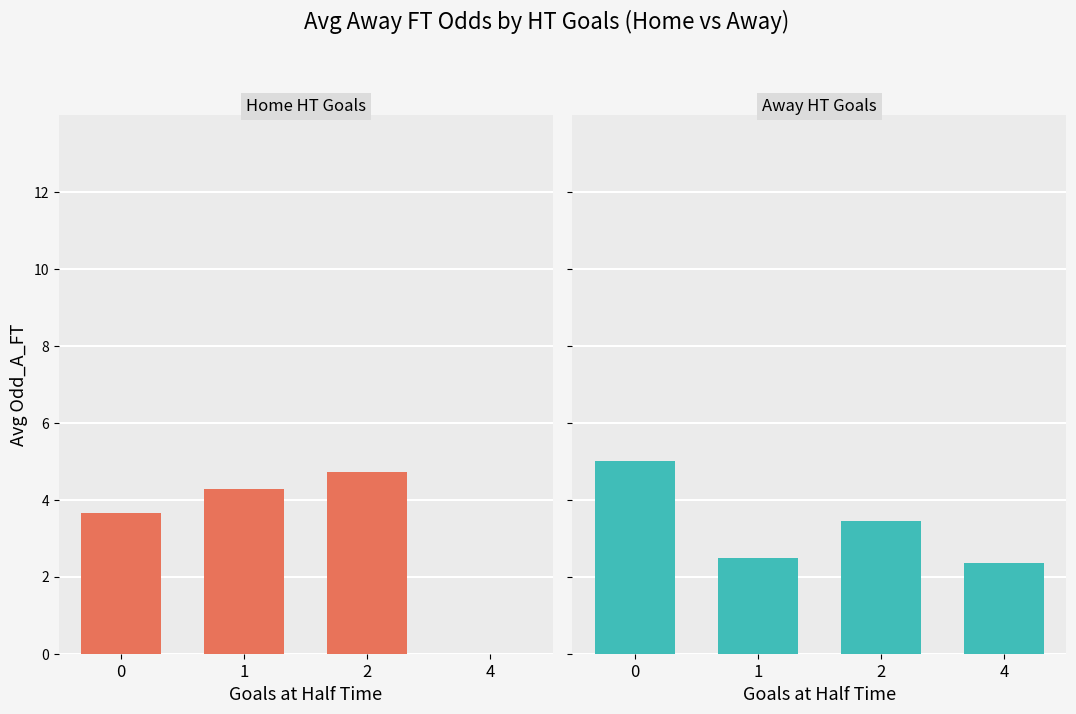

List the series in order of their peak value, lowest first.

Home HT Goals, Away HT Goals